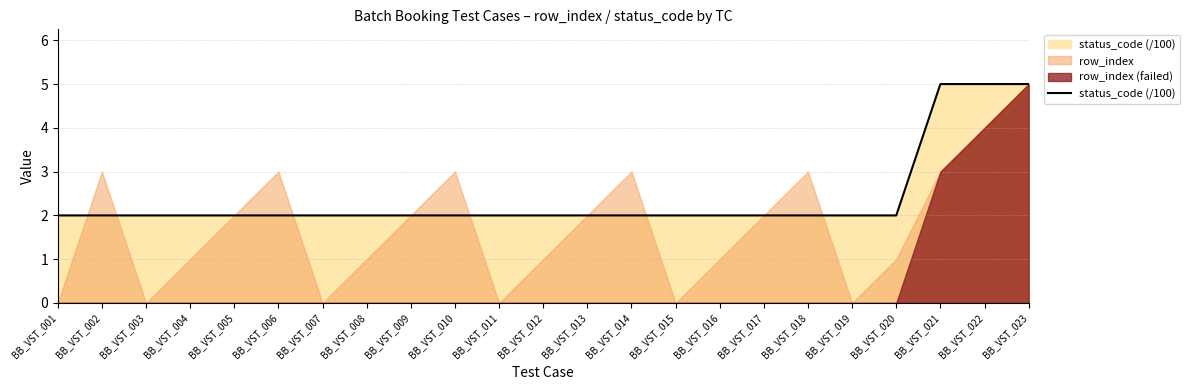

List the series in order of their overall mean, lowest first.

row_index (failed), row_index, status_code (/100)